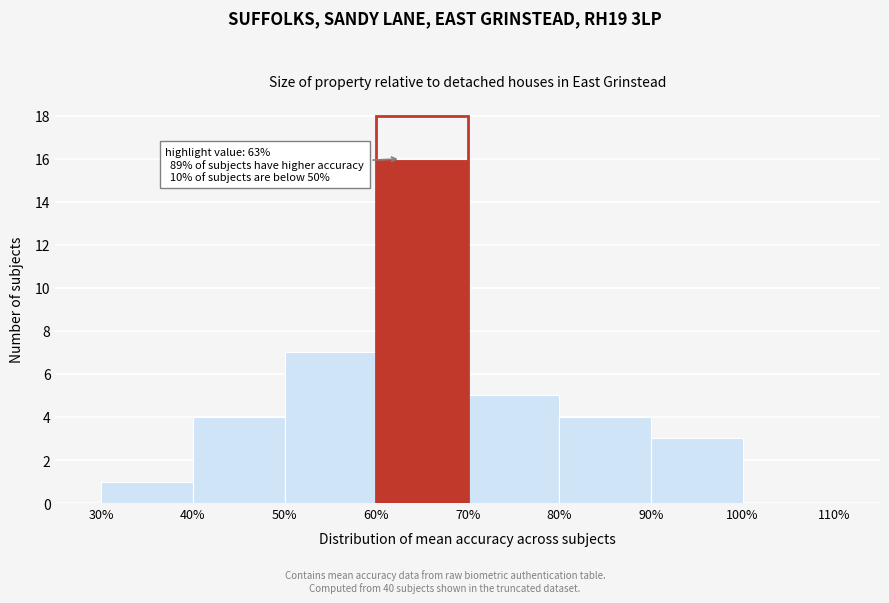

Which range on the x-axis has the tallest bar?

60% to 70%